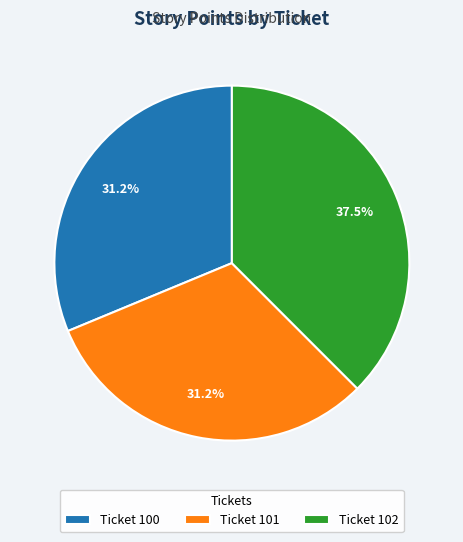

Combined, do Ticket 102 and Ticket 101 account for over 50%?

Yes